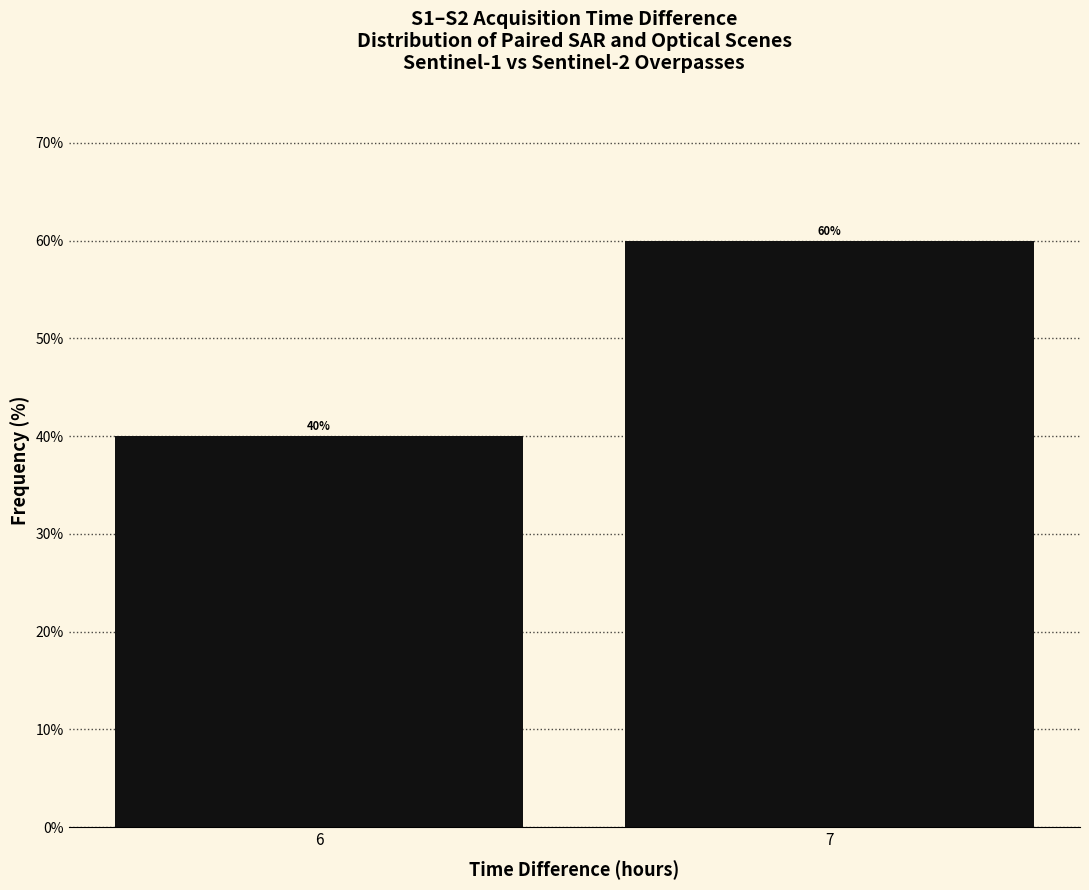

Reading left to right, extract all data points from this chart.

6=40	7=60